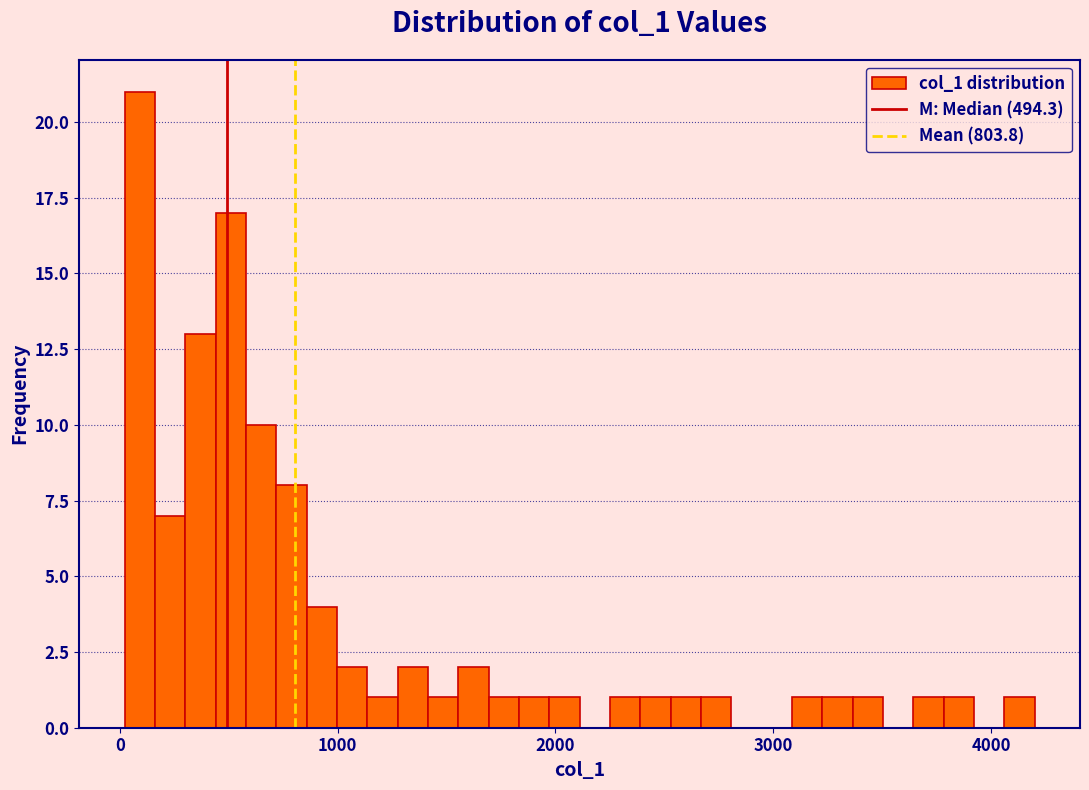

Read against the x-axis, roughly where is the centre of the tallest bar?

100